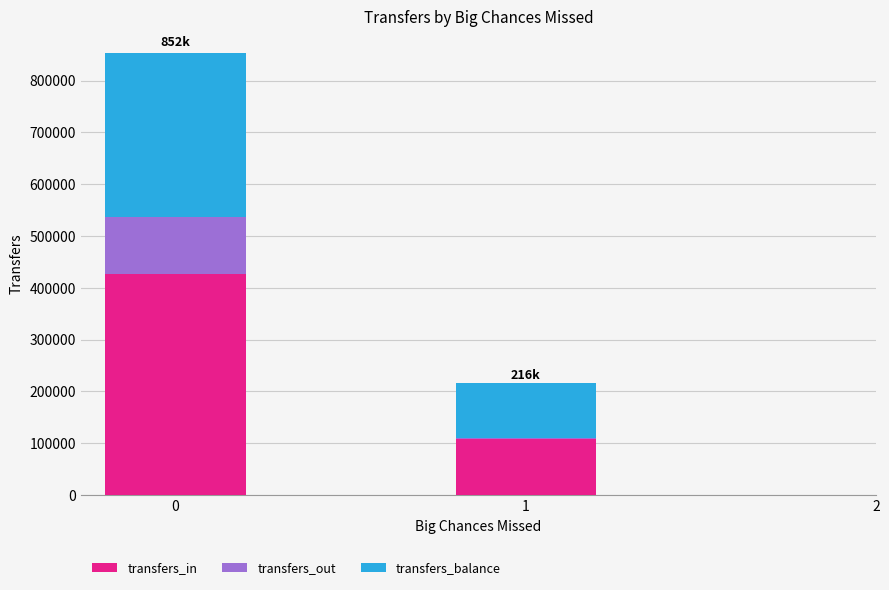

The value of transfers_in at 1 is 193654. True or false?

False